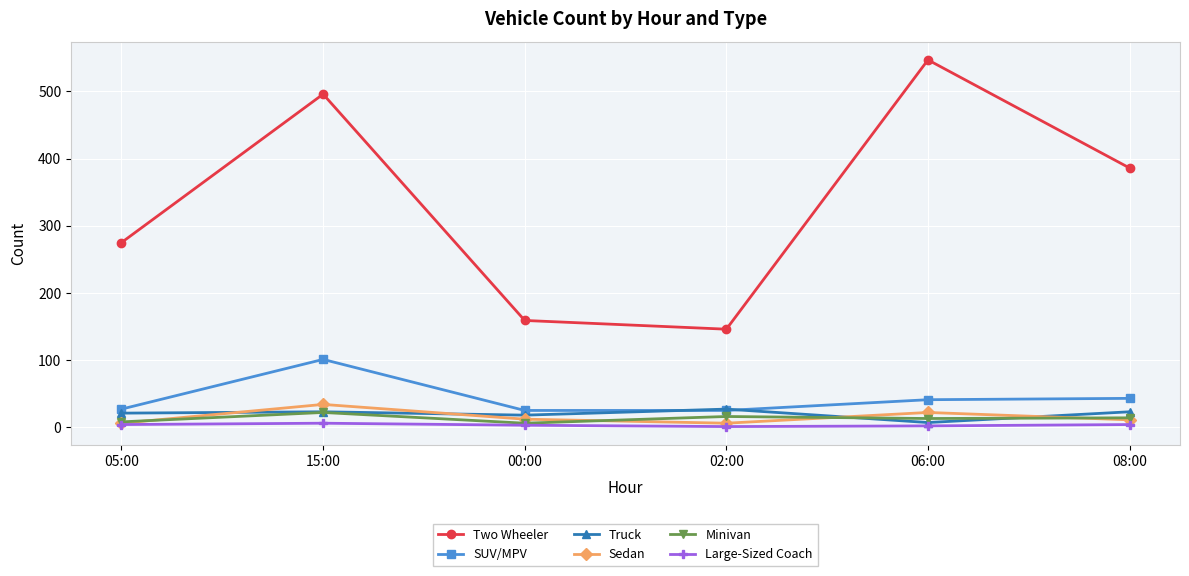

The value of SUV/MPV at 08:00 is 43. True or false?

True